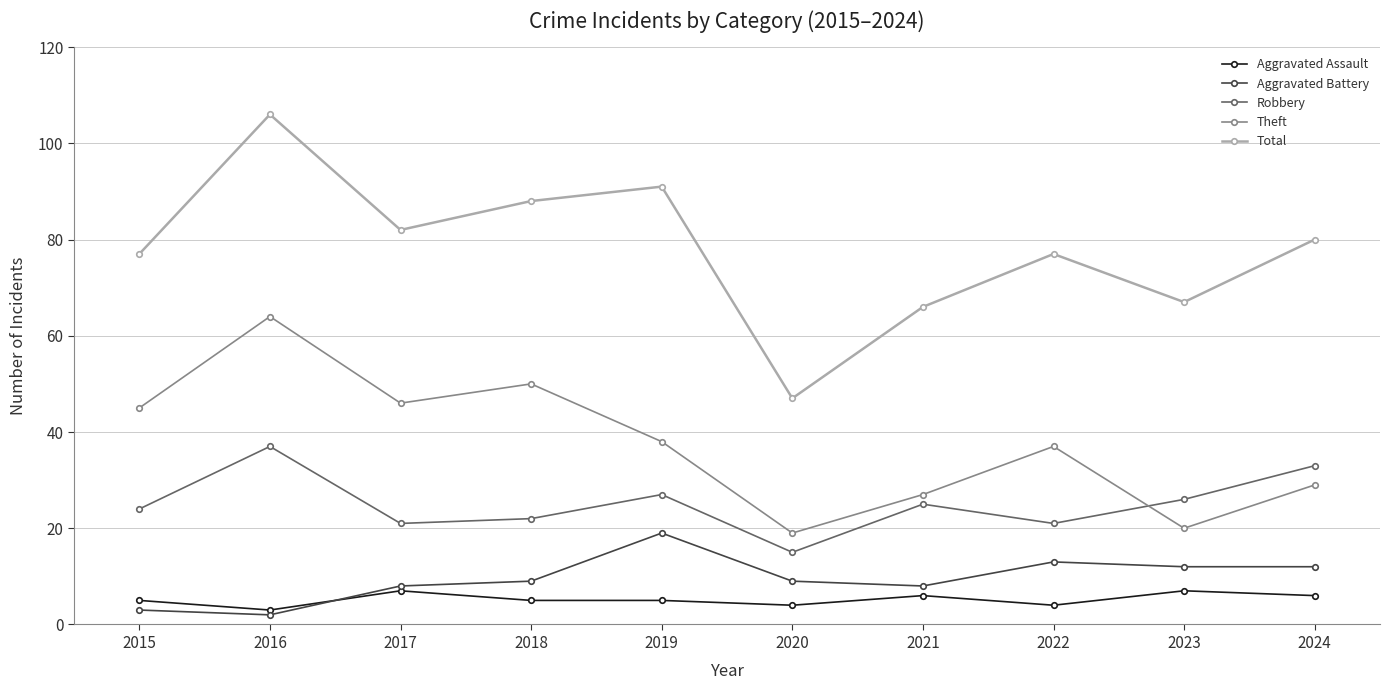

What is the spread (max minus min) of values at 2022?

73